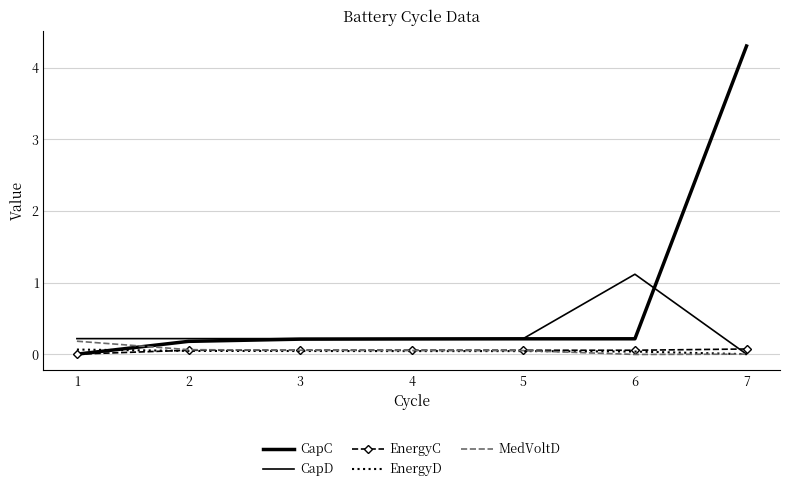

List the series in order of their peak value, lowest first.

EnergyD, EnergyC, MedVoltD, CapD, CapC